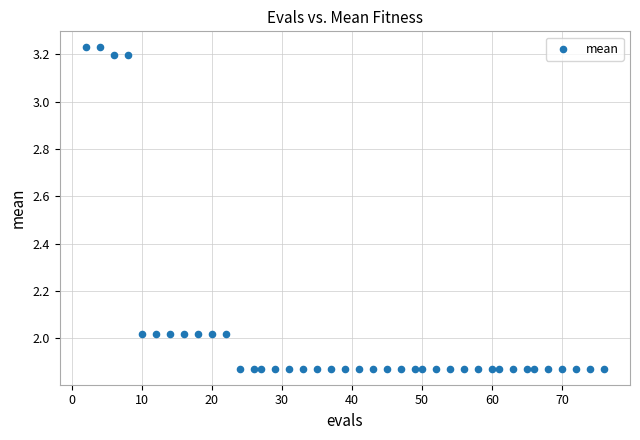

What is the range of X values (max minus min)?

74.0